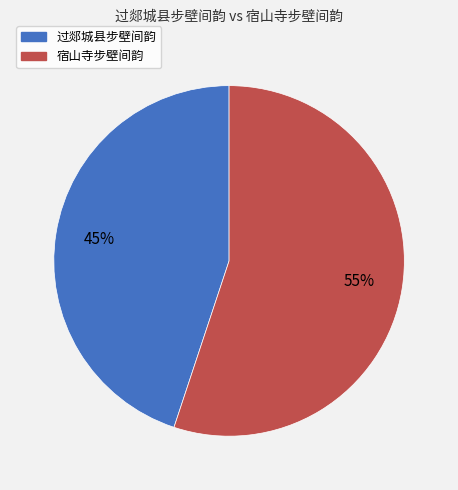

Rank the categories by value from lowest to highest.

过郯城县步壁间韵, 宿山寺步壁间韵